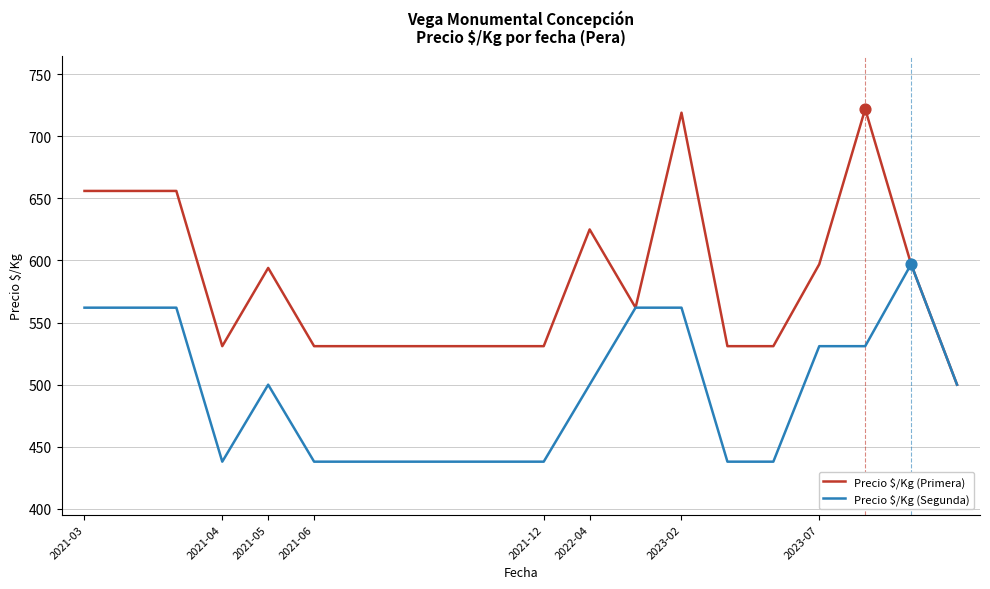

Which series has the largest total across all categories?

Precio $/Kg (Primera)